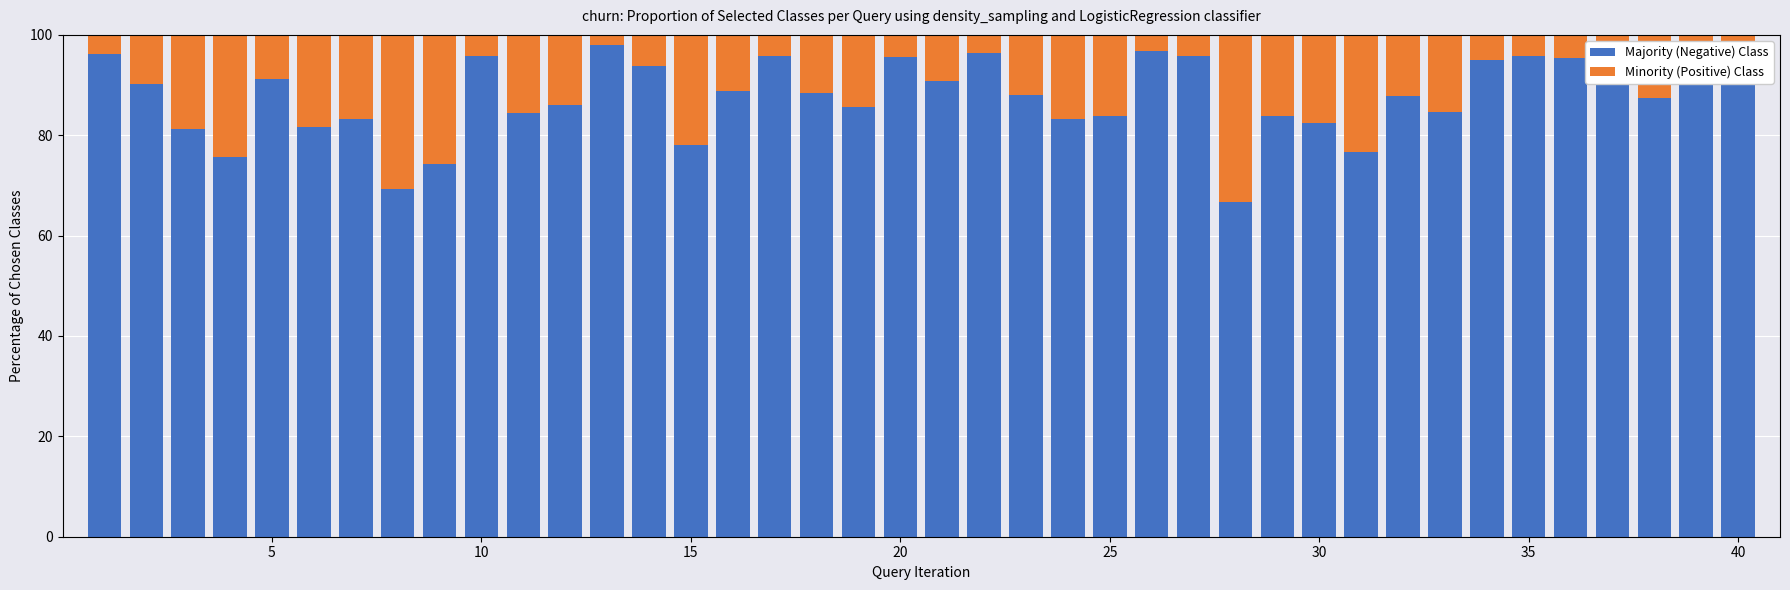

What is the highest value of the Majority (Negative) Class series?

98.0